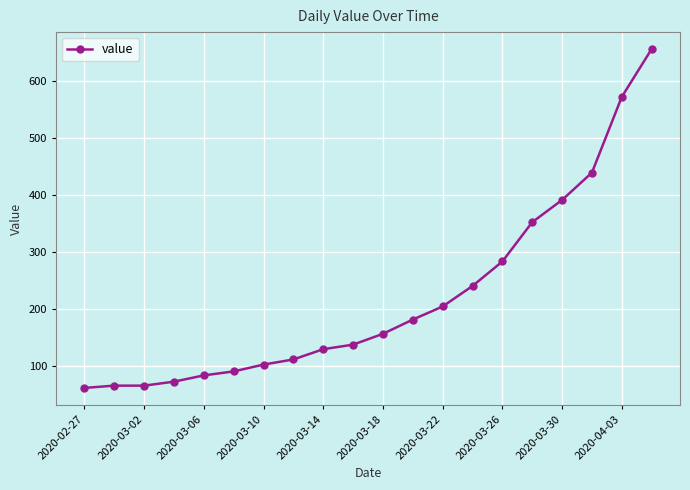

What is the value of the 6th point from the left?

90